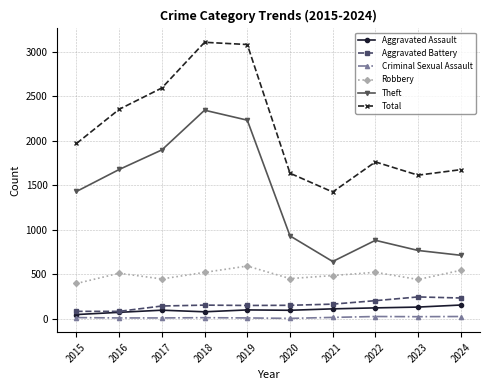

How many interior local peaks does the Theft series have?

2